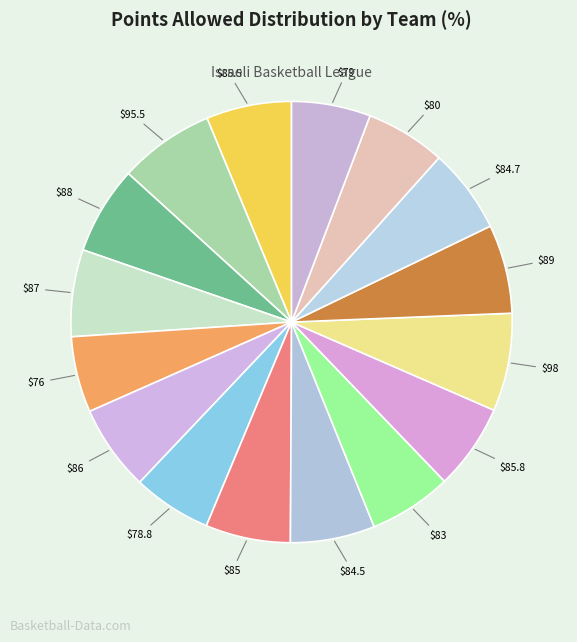

How many segments does this pie chart have?

16